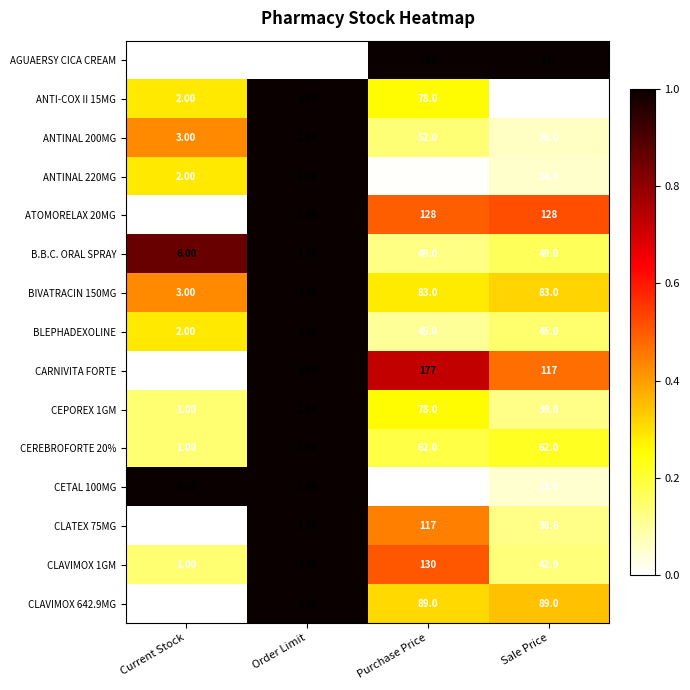

At how many categories does at least one series exceed 0?

4